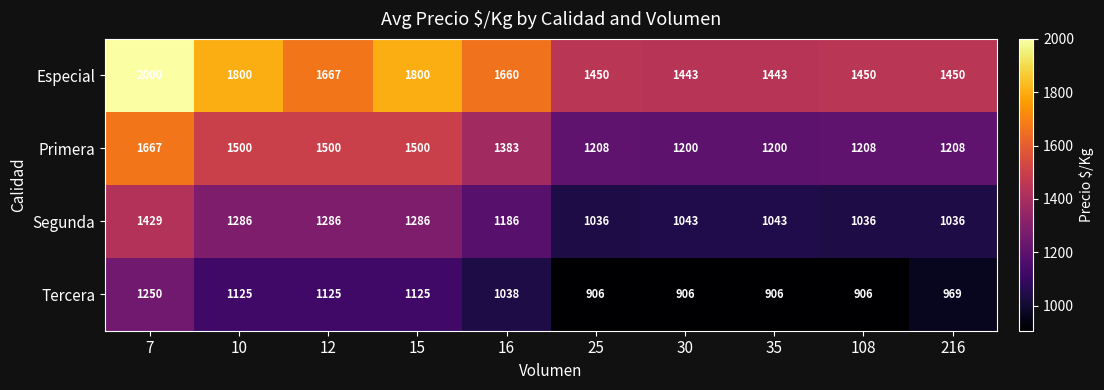

At which label does Tercera first exceed 1038?

7